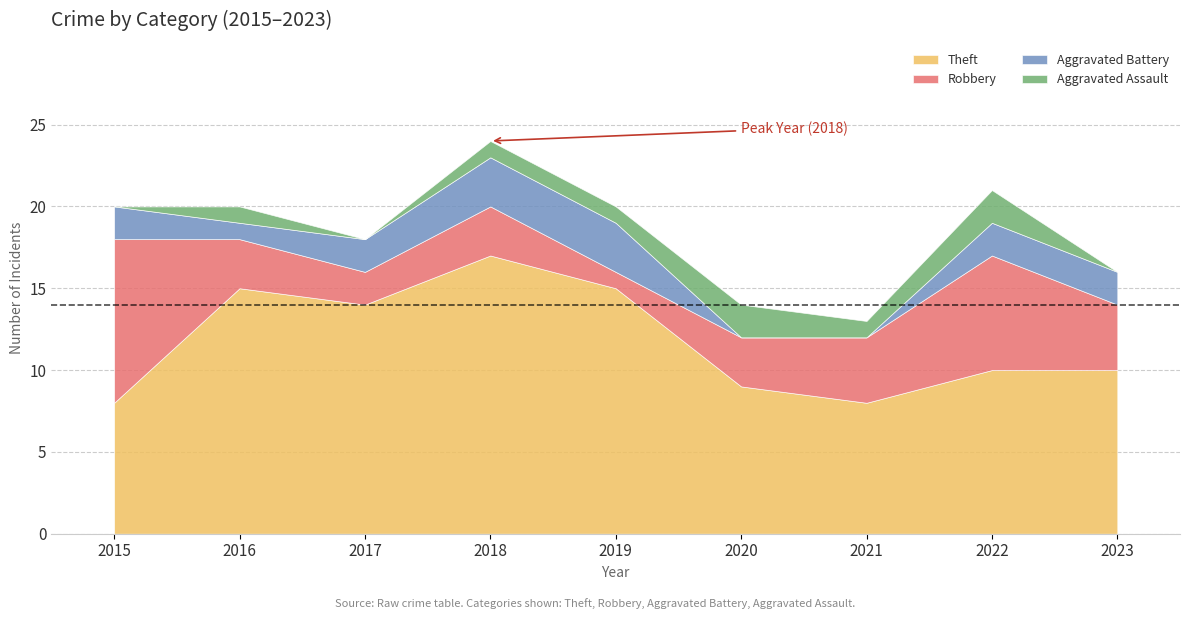

How many lines are shown in the chart?

4